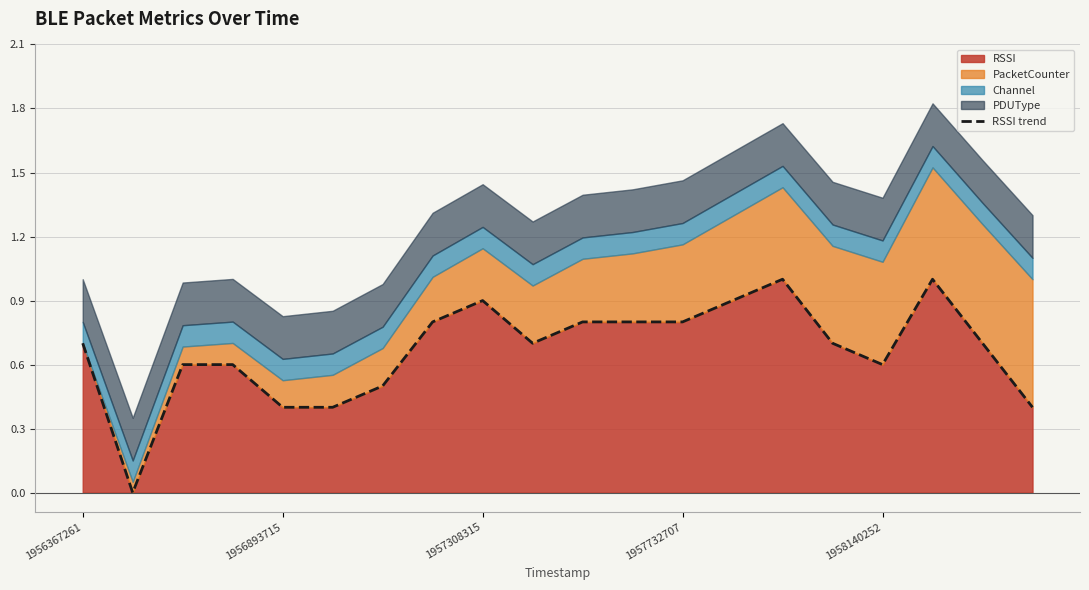

The value of RSSI at 1957732707 is 0.8. True or false?

True